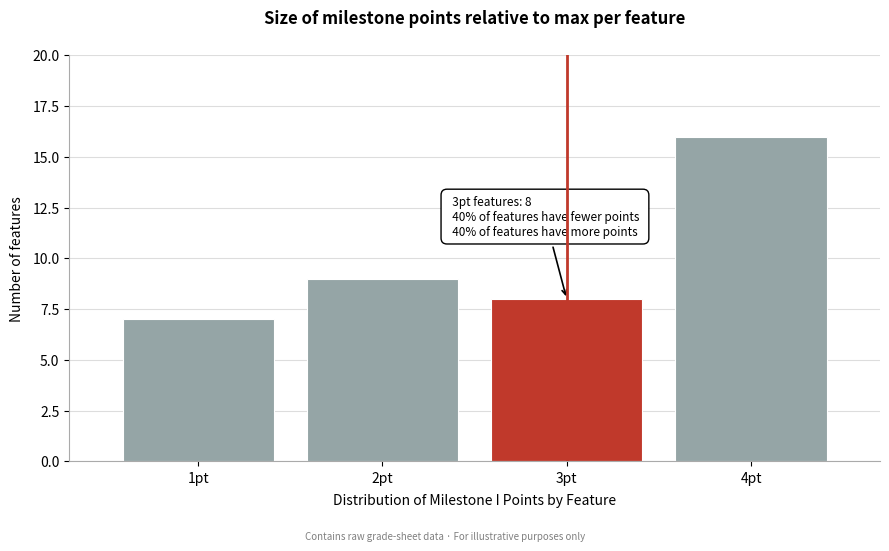

Reading right to left, what are all the values shown in this chart?

16	8	9	7